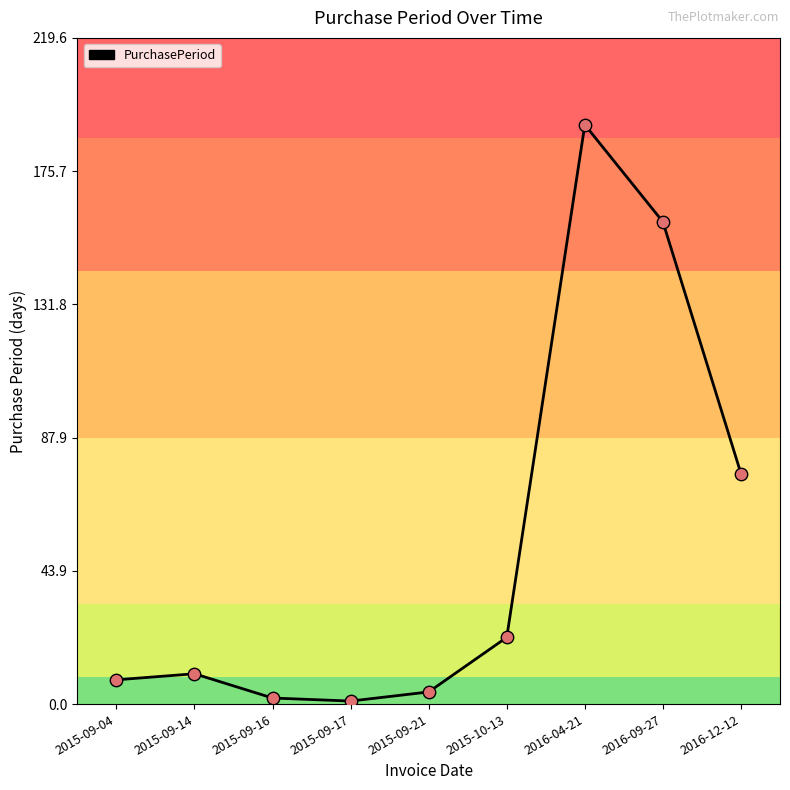

What is the ratio of the value at 2015-09-17 to the value at 2015-09-14?

0.1